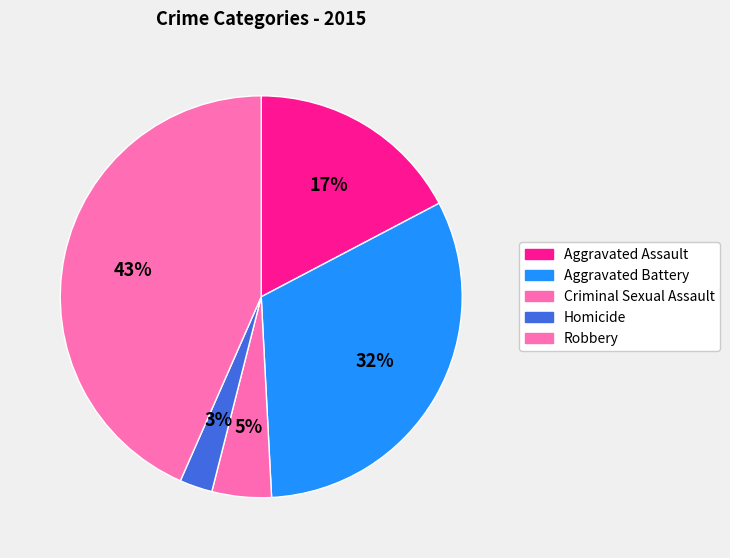

What portion of the pie excludes Aggravated Battery?

68.1%